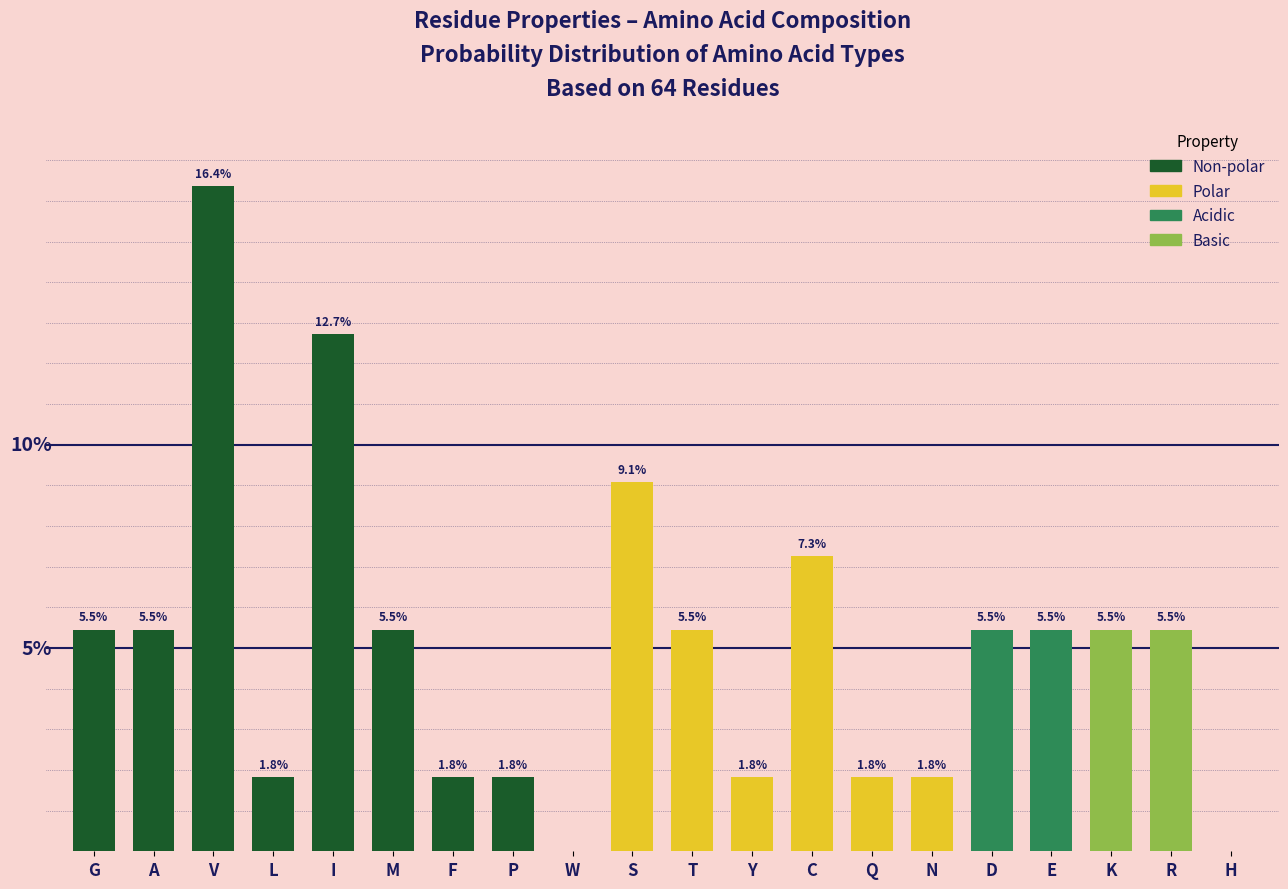

At which label is the value closest to 8?

C